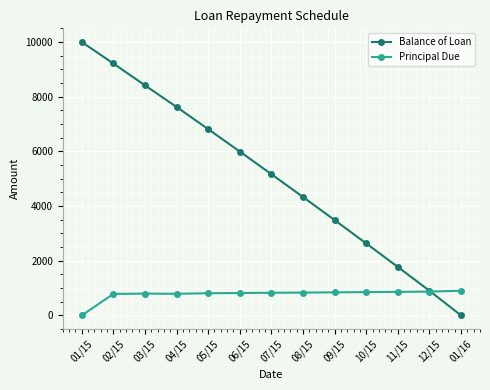

What is the approximate value of Principal Due at 09/15?

843.6